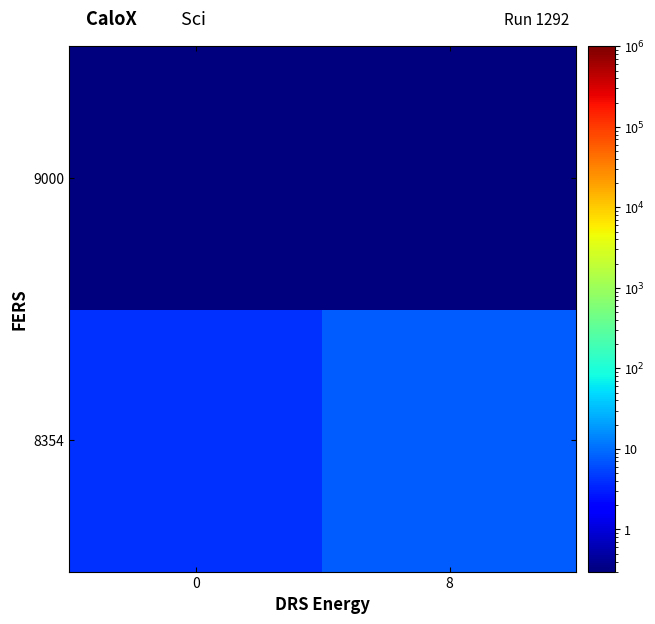

List the series in order of their peak value, lowest first.

9000, 8354